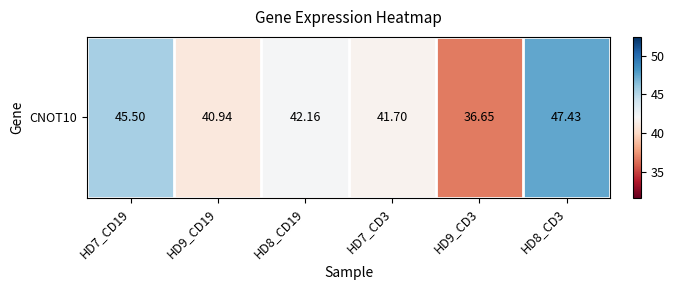

Approximately how many times larger is the value at HD8_CD3 compared to HD9_CD3?

1.3